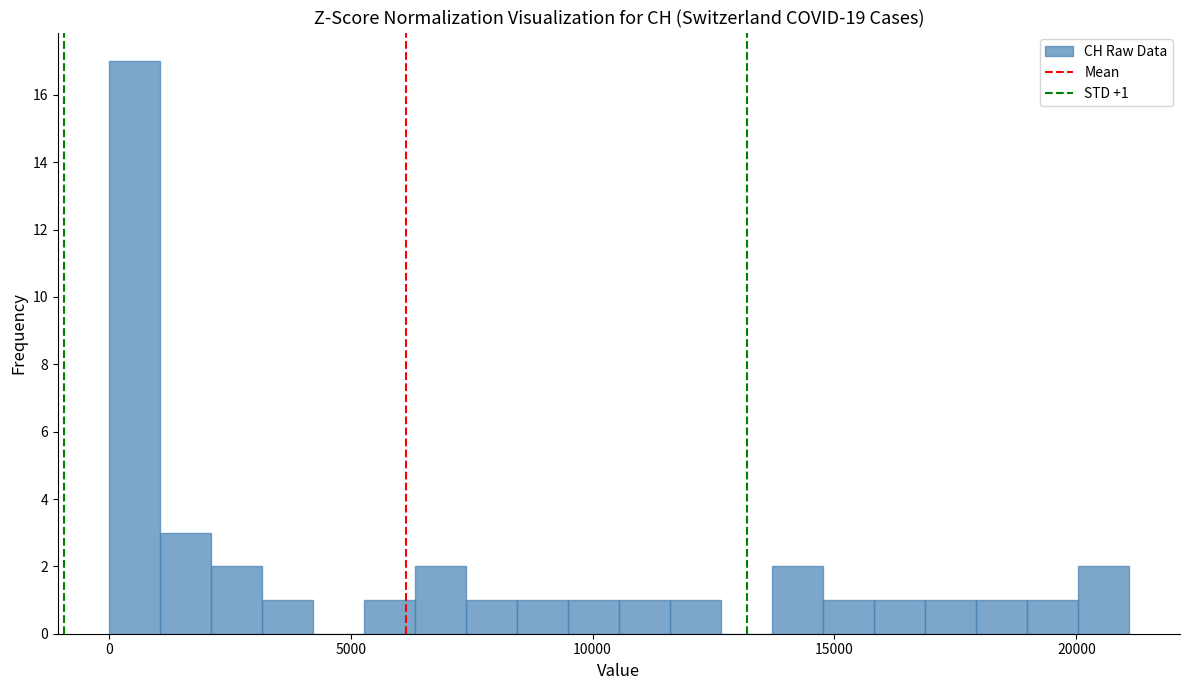

Around what value on the x-axis is the tallest bar? Give the approximate position of its centre, as read against the axis.

500